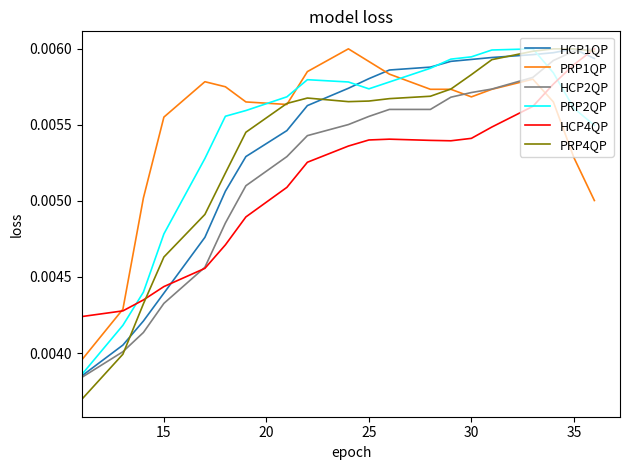

How many PRP1QP values are between 0 and 1?

20